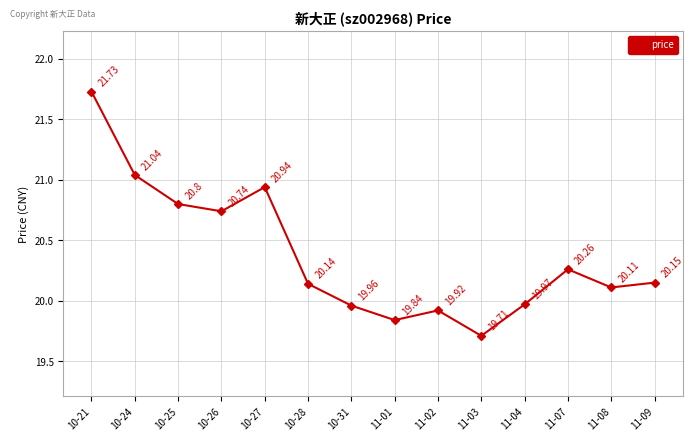

What is the average value?

20.4